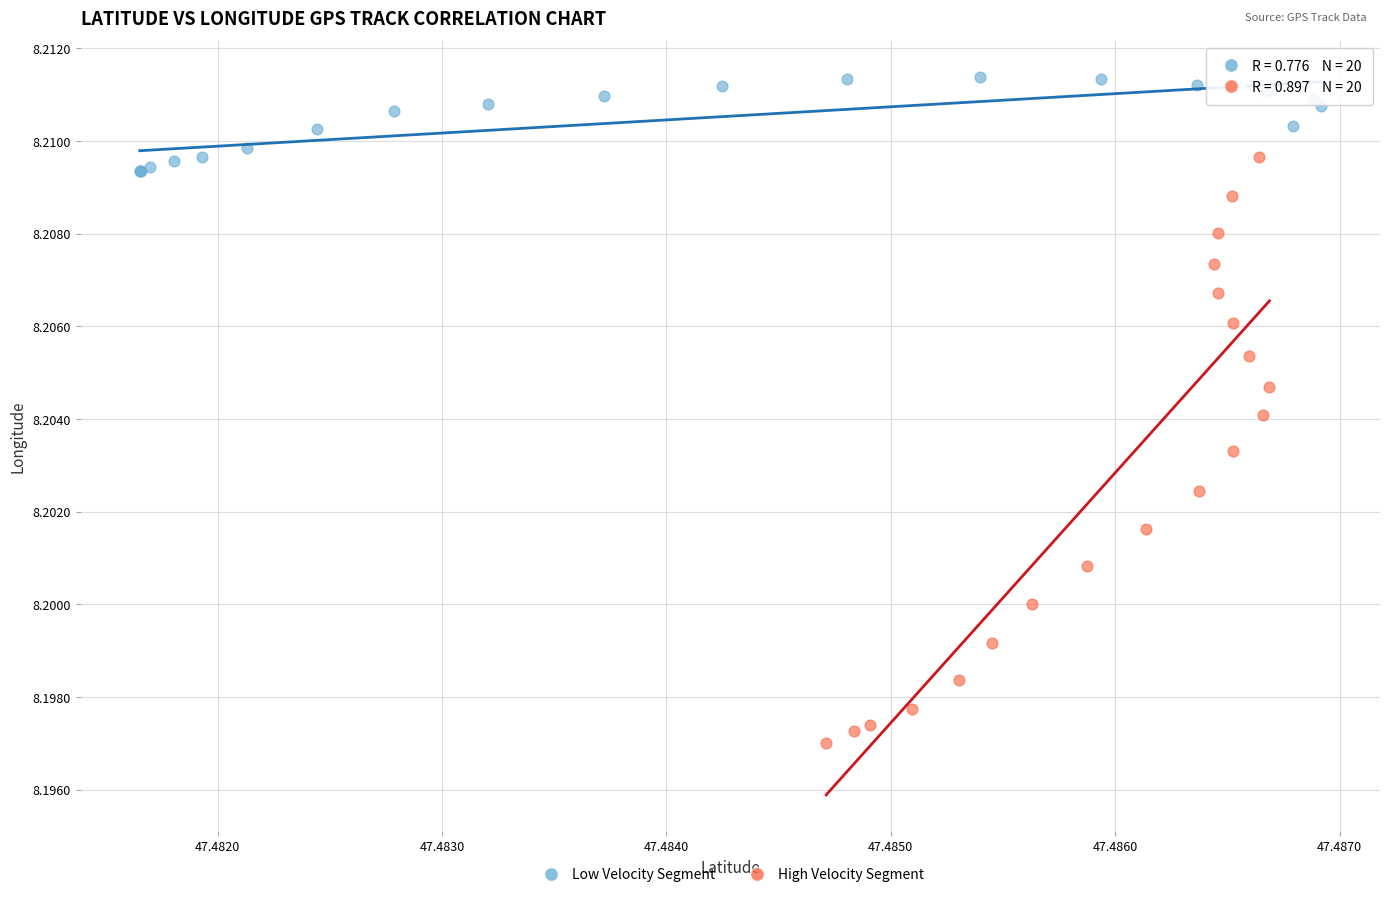

Which series has the widest spread of Y values?

High Velocity Segment